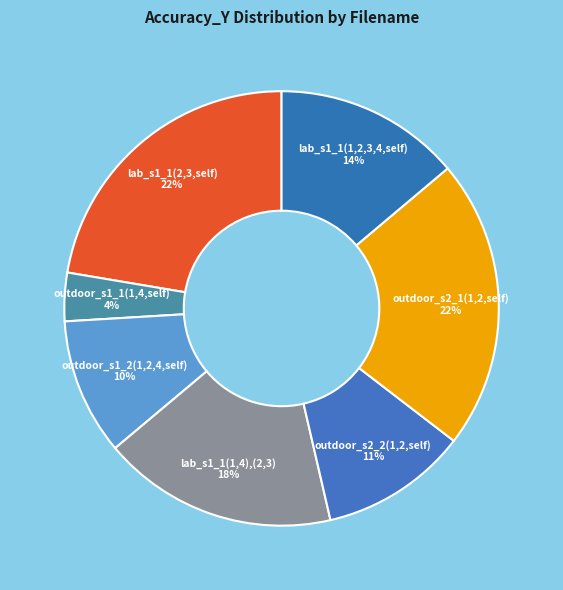

To the nearest percent, what is the combined percentage of lab_s1_1(1,4),(2,3) and lab_s1_1(2,3,self)?

40%